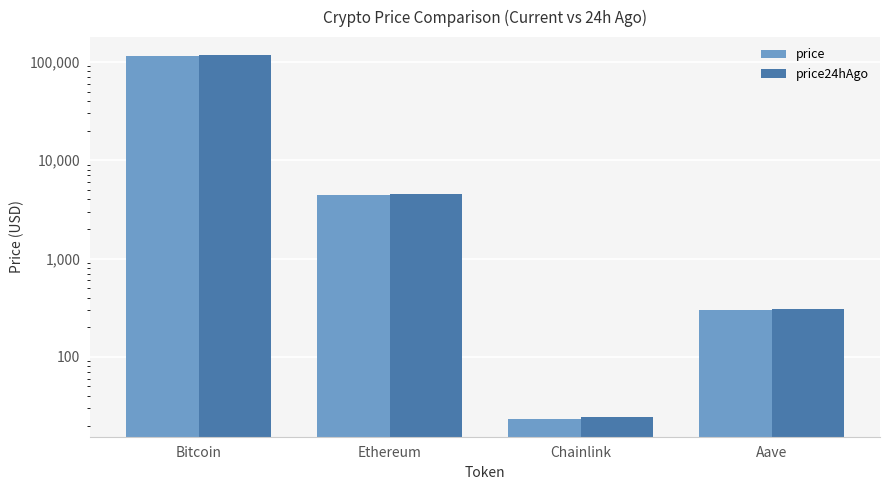

Rank the categories by price24hAgo value from highest to lowest.

Bitcoin, Ethereum, Aave, Chainlink